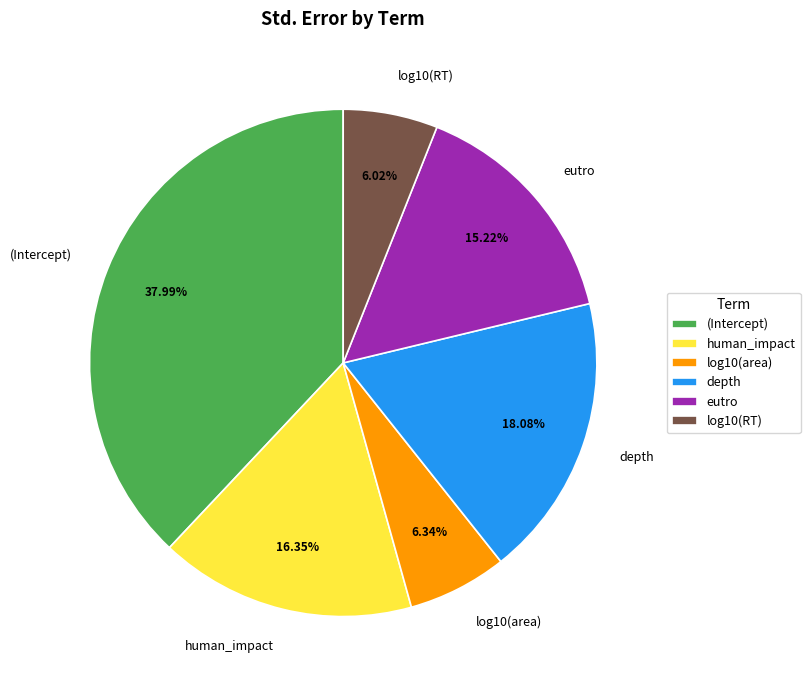

Combined, do depth and eutro account for over 50%?

No